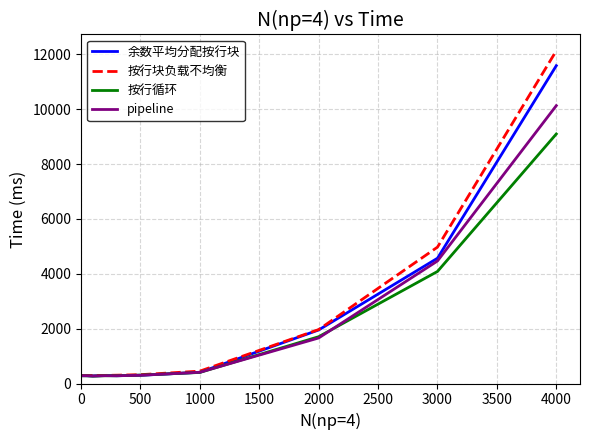

What are all the series names shown in the legend?

余数平均分配按行块, 按行块负载不均衡, 按行循环, pipeline